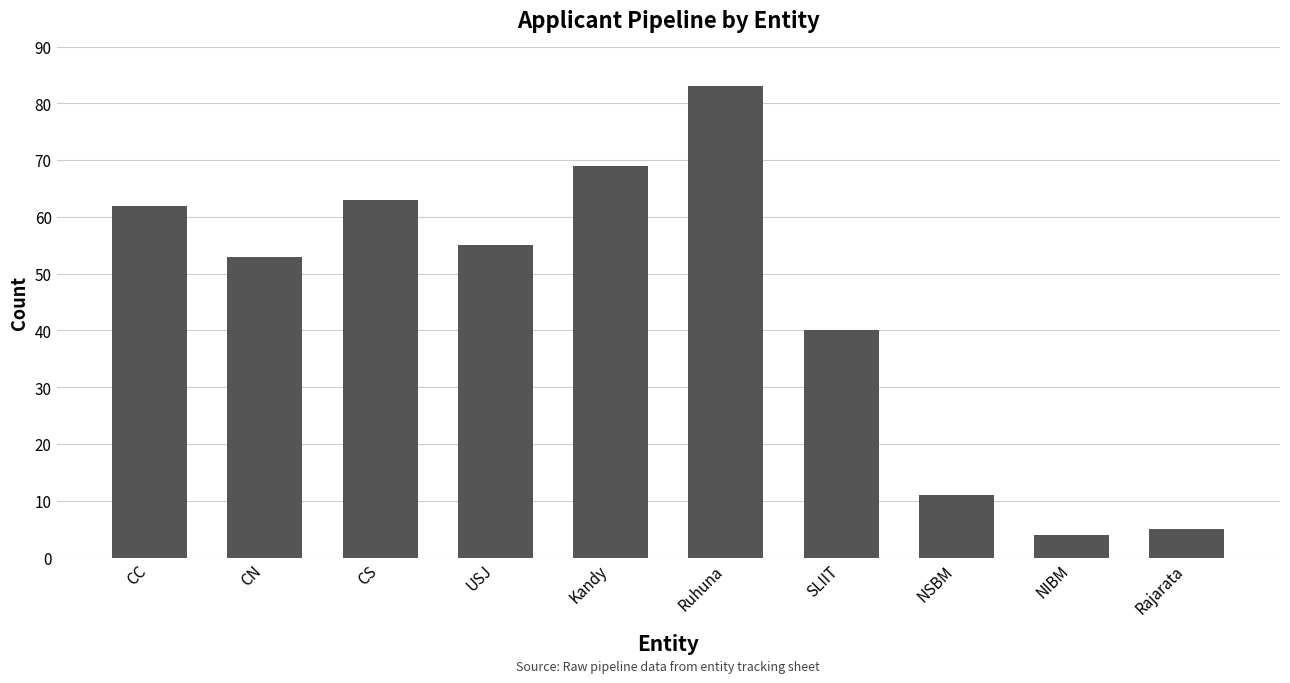

What is the sum of the values at CS and USJ?

118